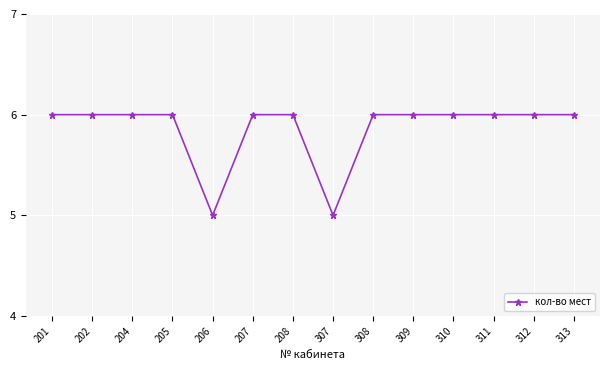

What is the ratio of the value at 206 to the value at 312?

0.8